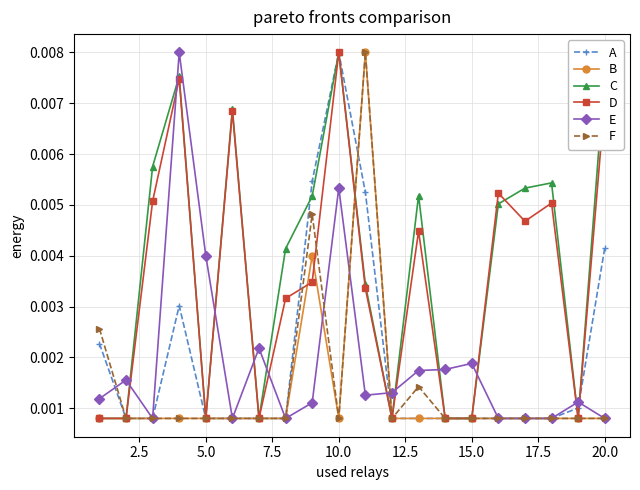

What are all the series names shown in the legend?

A, B, C, D, E, F